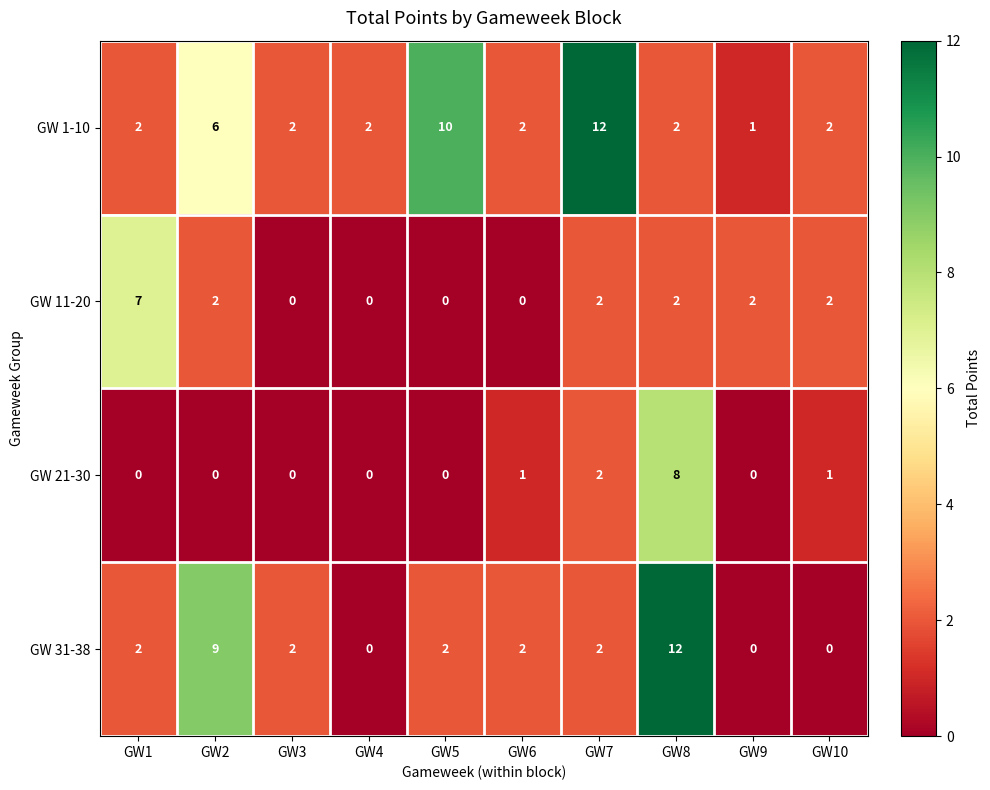

What is the spread (max minus min) of values at GW1?

7